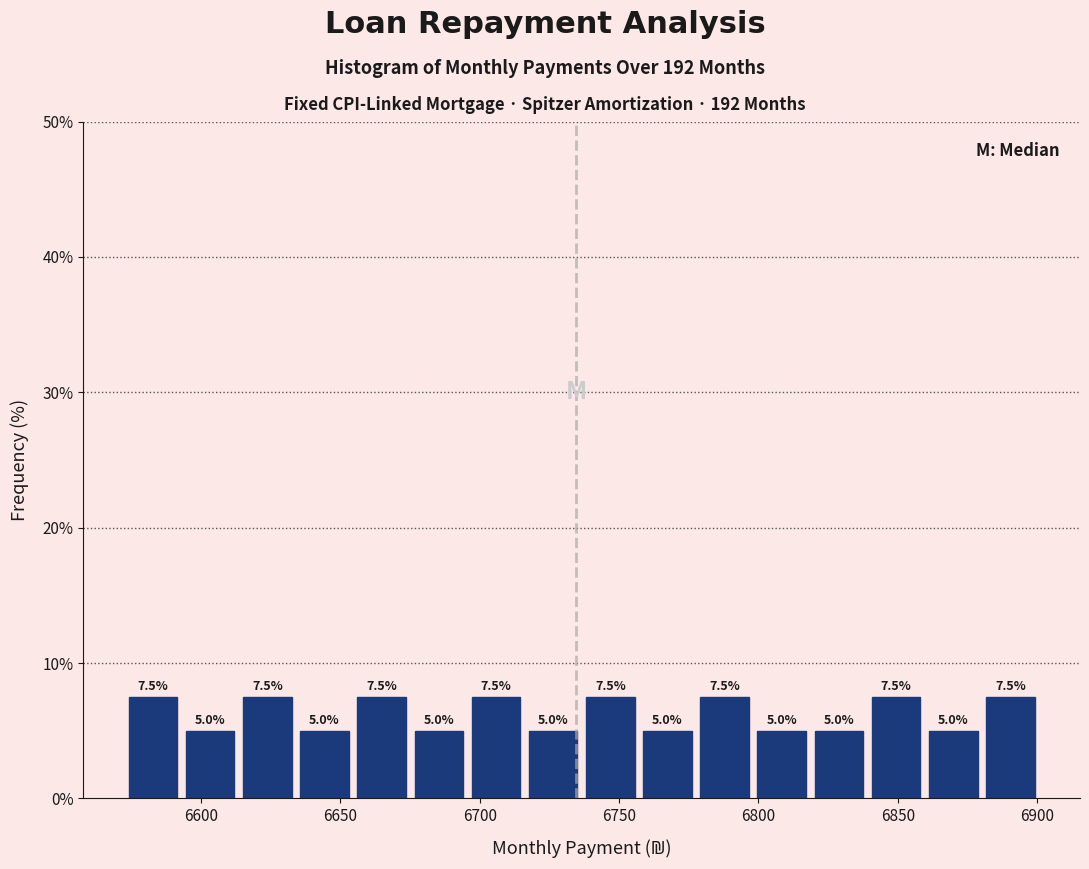

Reading left to right, list every bar in this chart as the range it spans on the x-axis followed by its height. The bar edges are not printed on the chart, so give them approximately, as read against the axis.

6575 to 6595: 7.5
6595 to 6615: 5.0
6615 to 6635: 7.5
6635 to 6655: 5.0
6655 to 6675: 7.5
6675 to 6695: 5.0
6695 to 6715: 7.5
6715 to 6735: 5.0
6735 to 6755: 7.5
6755 to 6780: 5.0
6780 to 6800: 7.5
6800 to 6820: 5.0
6820 to 6840: 5.0
6840 to 6860: 7.5
6860 to 6880: 5.0
6880 to 6900: 7.5